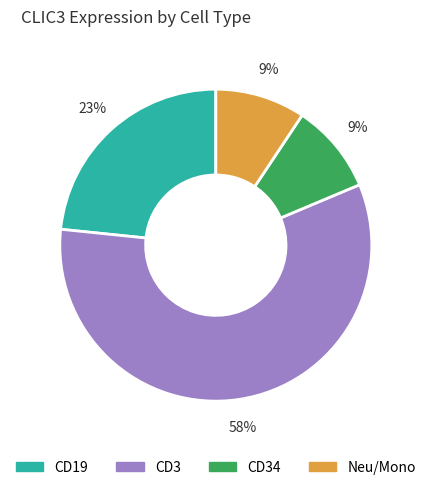

Does any single category account for the majority?

Yes